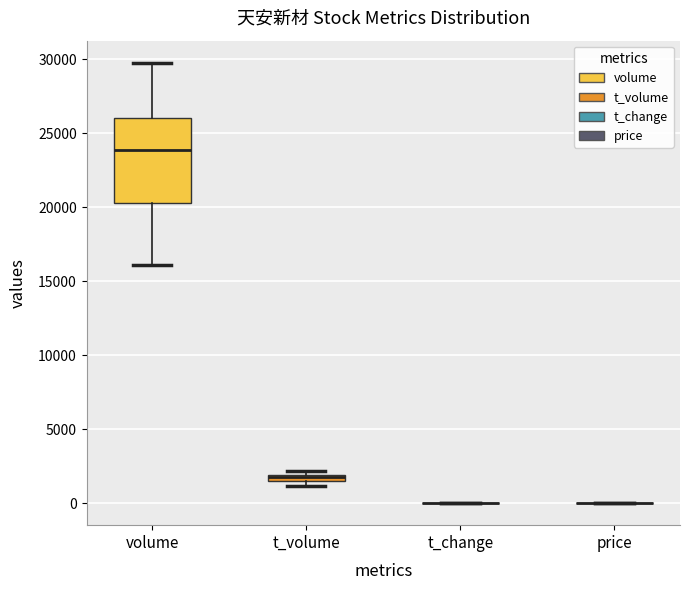

Where is the lower edge of the box for t_volume on the y-axis? The values are not printed on the chart, so give them approximately, as read against the axis.

1500